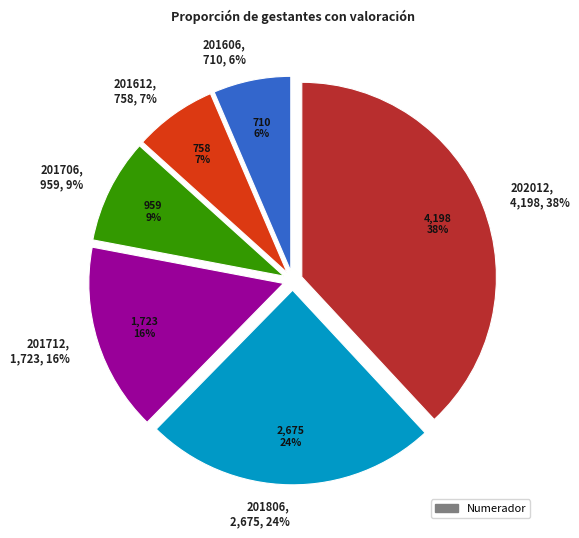

Between 201712 and 201612, which is larger?

201712